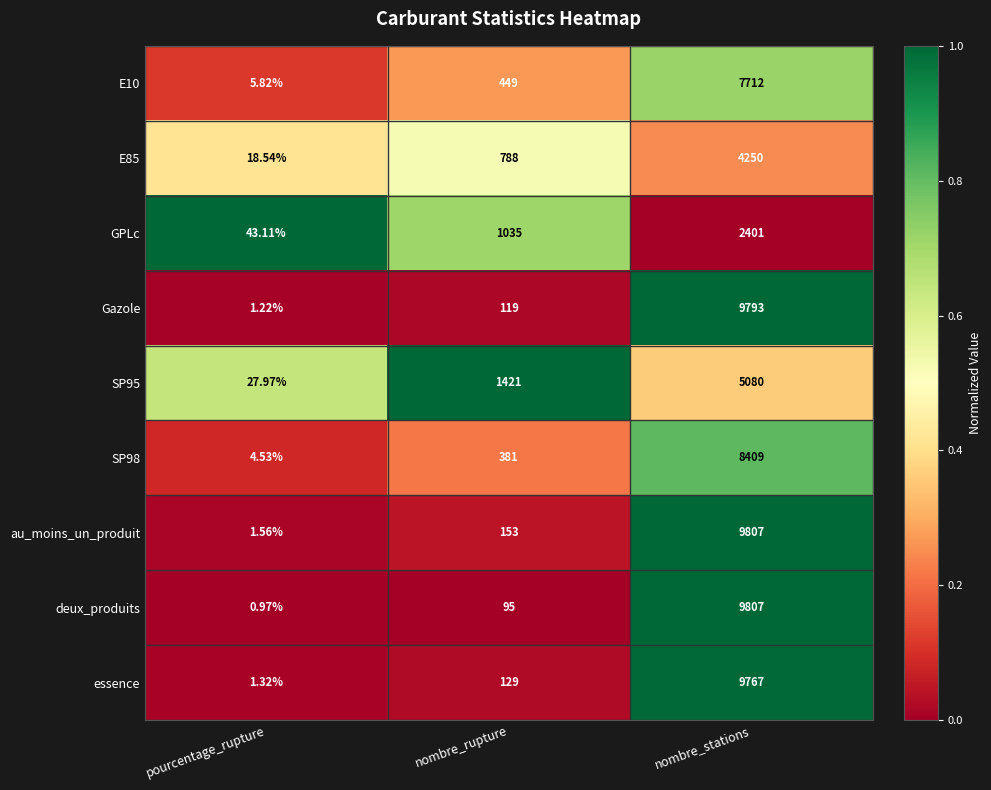

Where is E10 nearest to the value 3858?

nombre_rupture